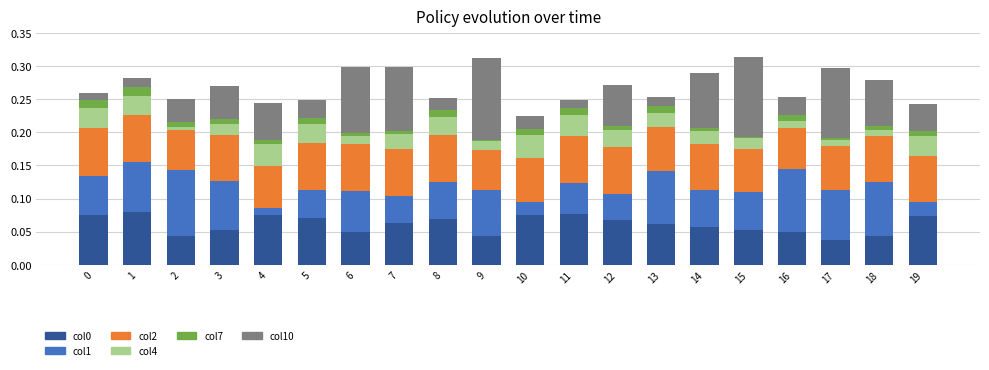

True or false: col0 has a value of 0.1 at 11.

True